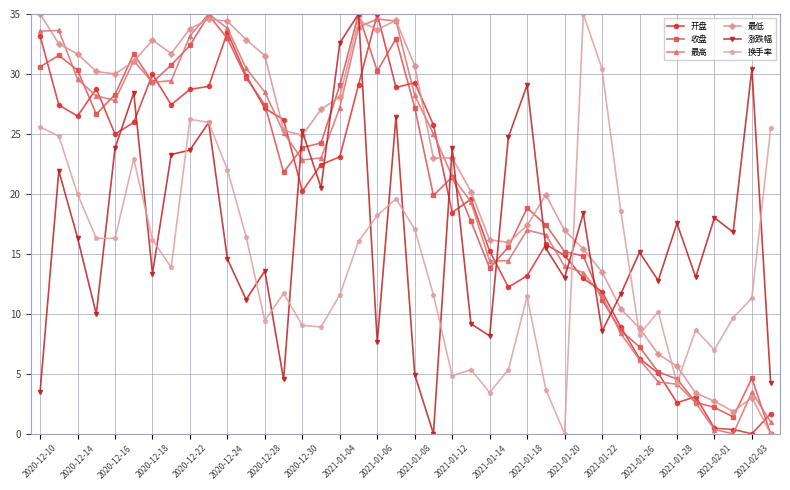

What is the value of the 涨跌幅 point at the 18th from the left?

35.0